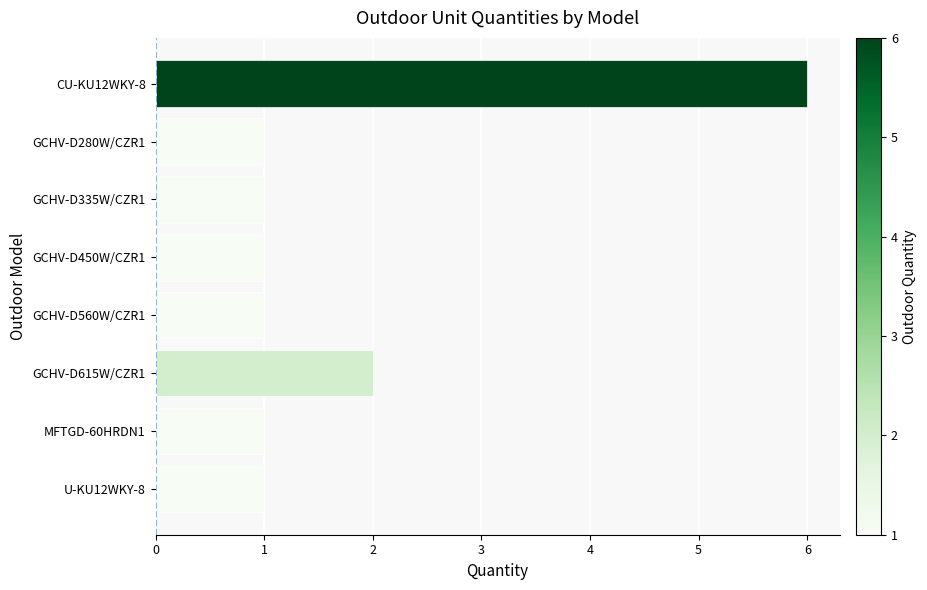

What is the label of the 2nd bar from the bottom?

MFTGD-60HRDN1